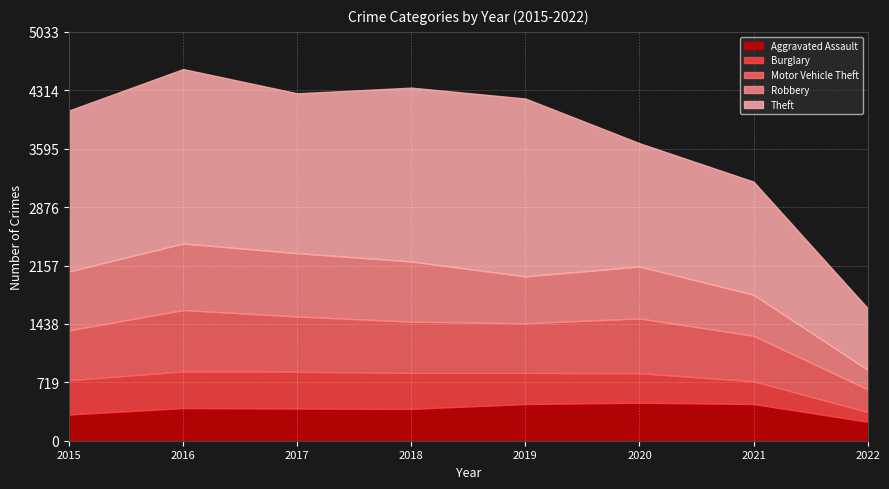

Which series has the largest total across all categories?

Theft